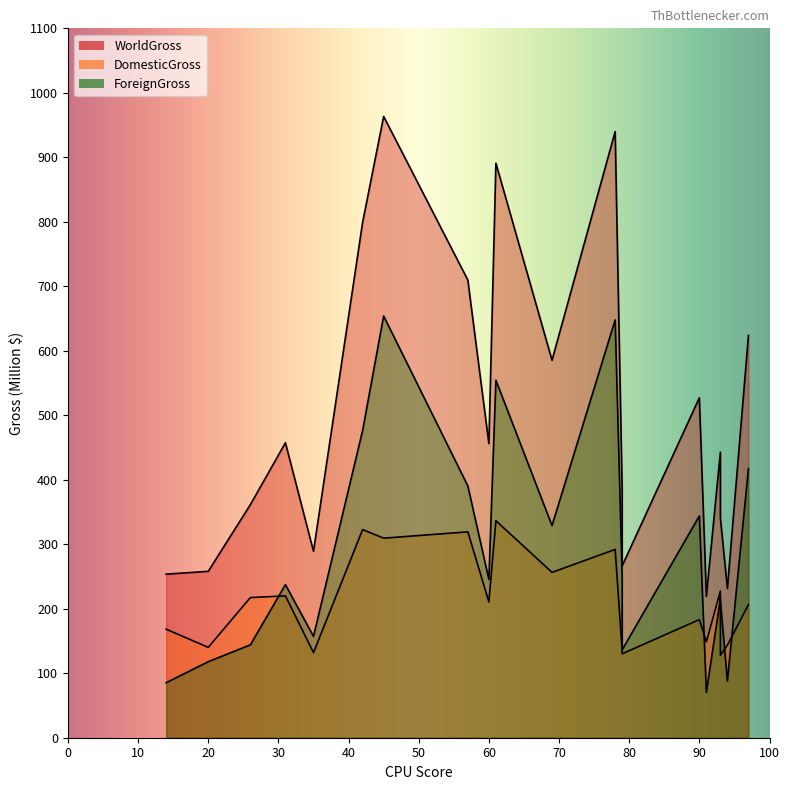

Rank the series by their average value, from highest to lowest.

WorldGross, ForeignGross, DomesticGross